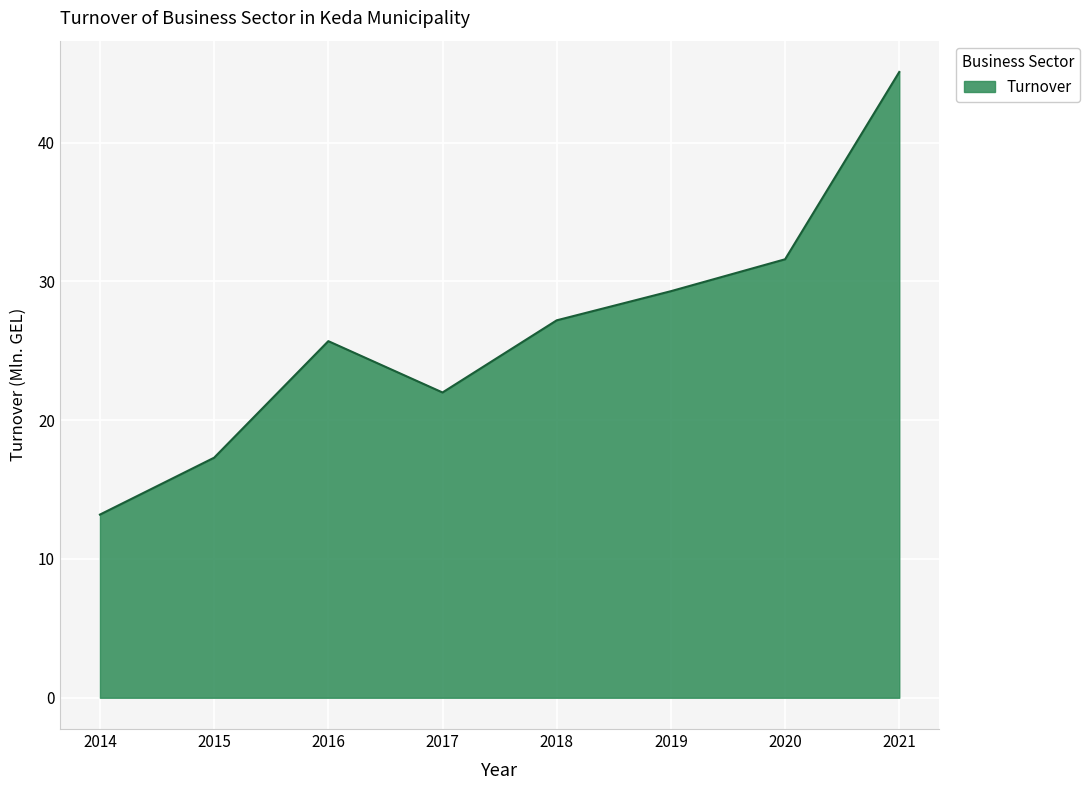

Rank the categories by value from lowest to highest.

2014, 2015, 2017, 2016, 2018, 2019, 2020, 2021